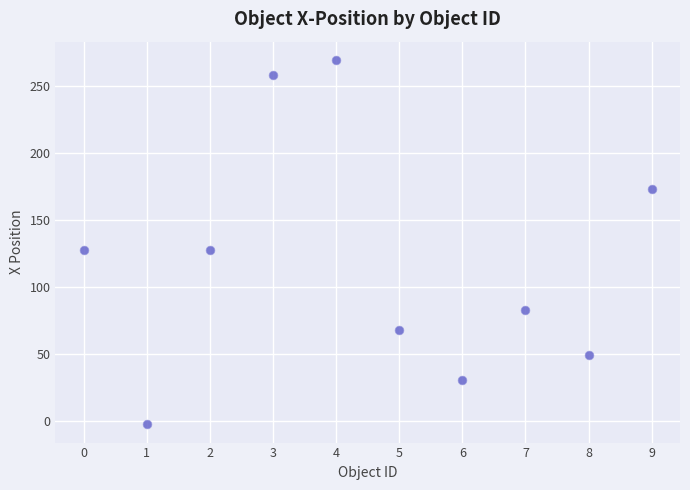

What is the average Y value?

118.6